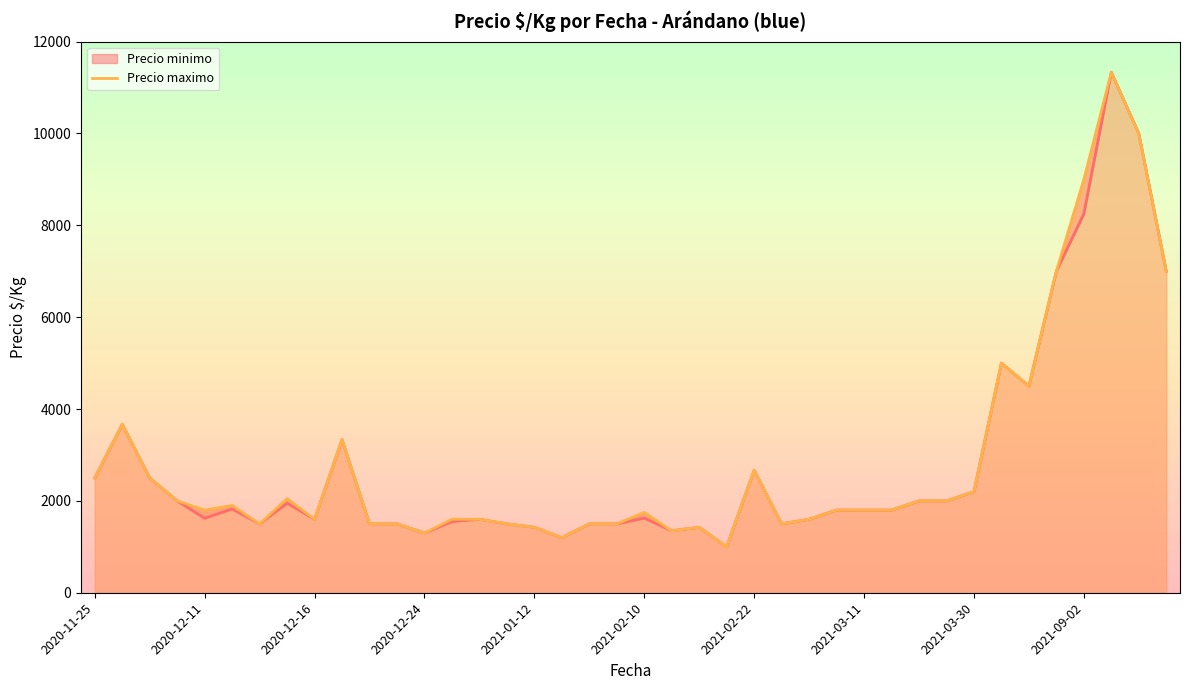

Does the chart display data point markers on the line(s)?

No